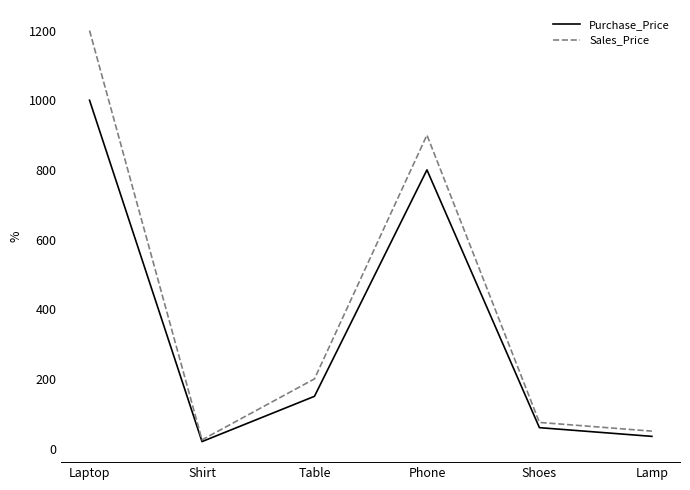

Read the Sales_Price value at Laptop, to the nearest 10.

1200